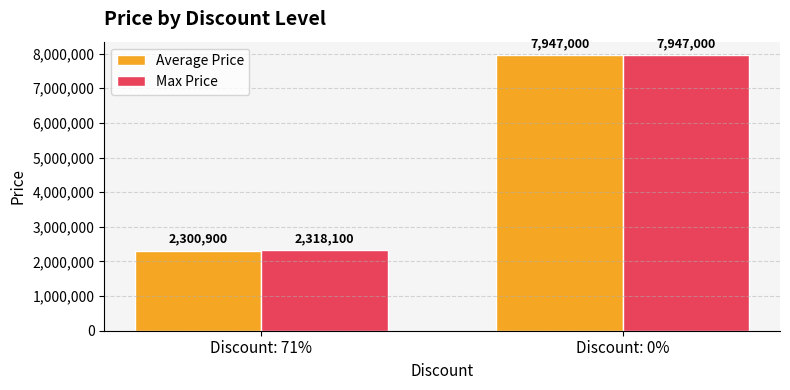

What is the maximum value shown in the chart?

7947000